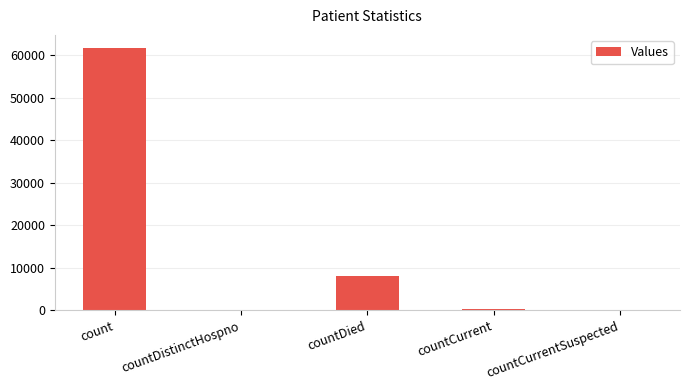

What is the approximate value at countDied?

8108